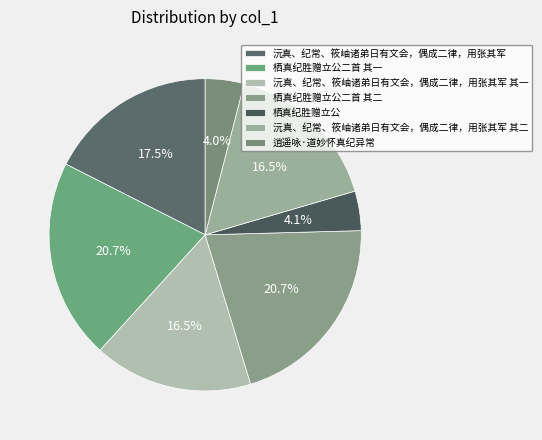

To the nearest percent, what is the combined percentage of 沅真、纪常、筱岫诸弟日有文会，偶成二律，用张其军 其二 and 栖真纪胜赠立公?

21%